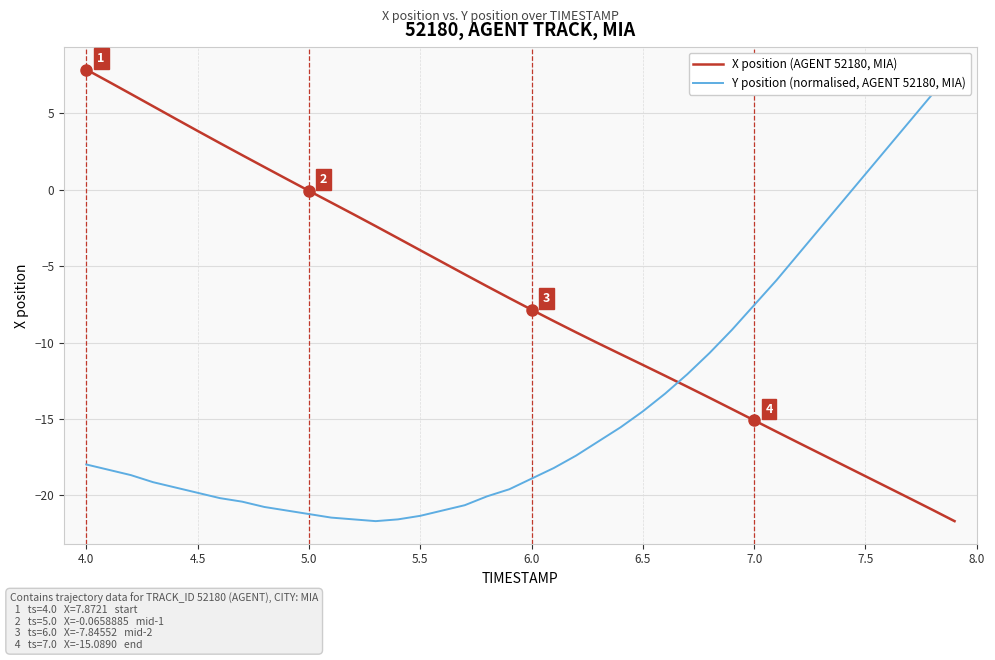

Is it true that X position (AGENT 52180, MIA) equals 2.2 at 4.0?

False